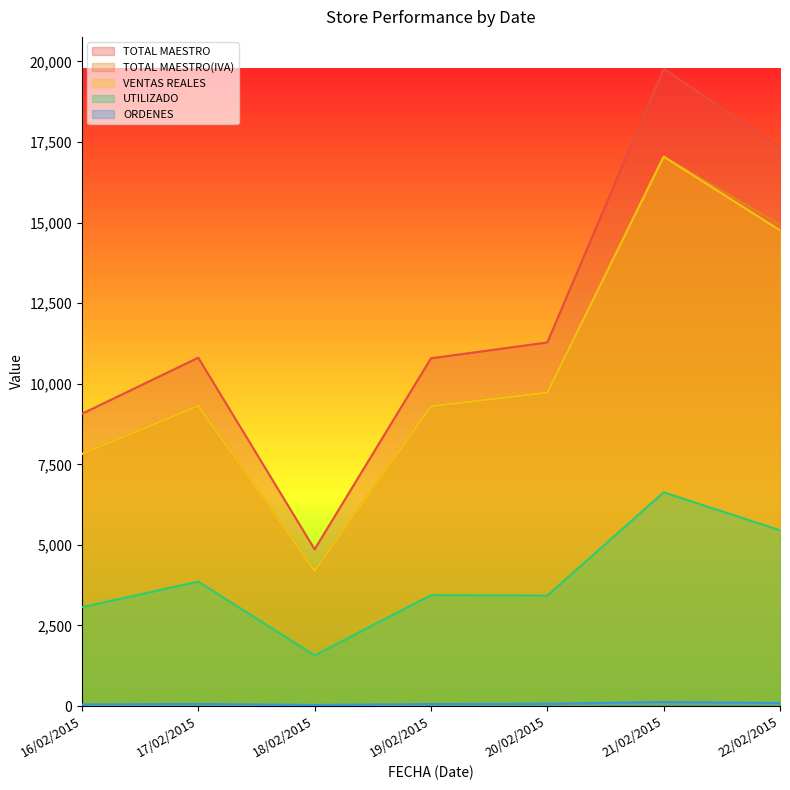

How many values in the TOTAL MAESTRO(IVA) series are below 9317?

3